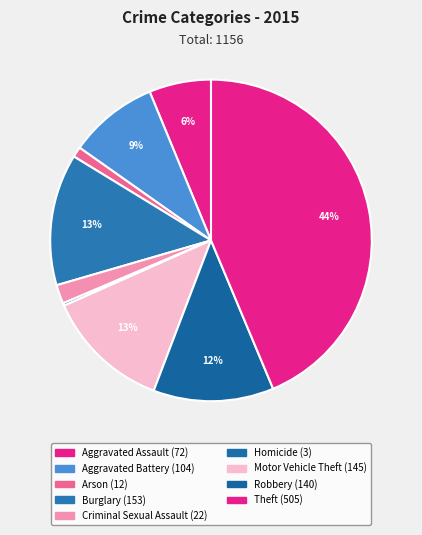

How many slices are in this pie chart?

9